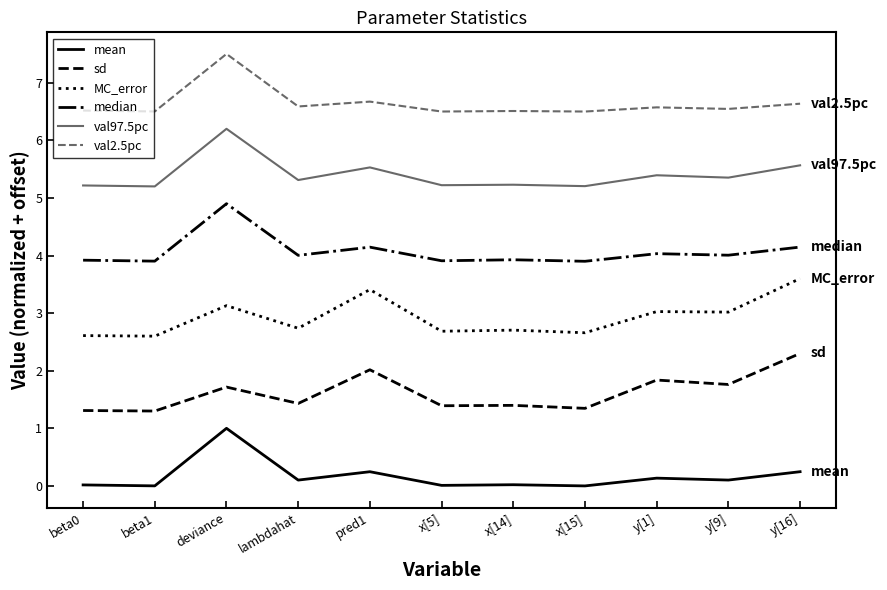

What is the spread (max minus min) of values at y[16]?

6.4